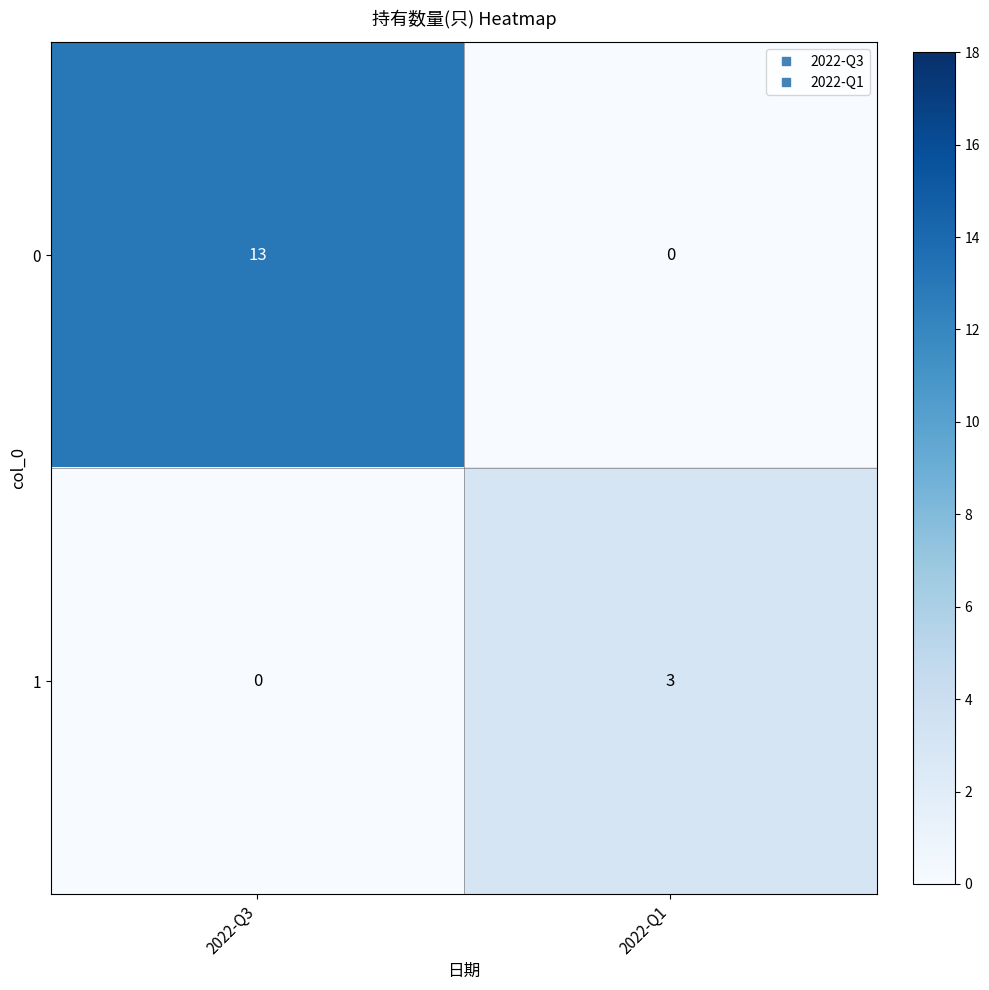

What is the difference between the maximum and minimum values in the 0 series?

13